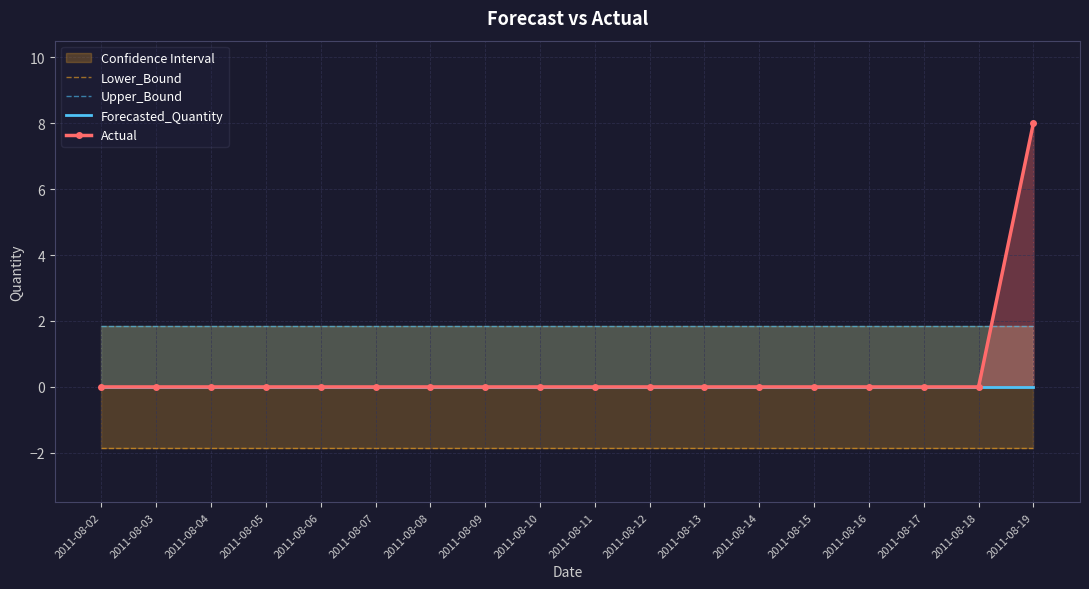

Count the Actual values in the range 0 to 1.

17